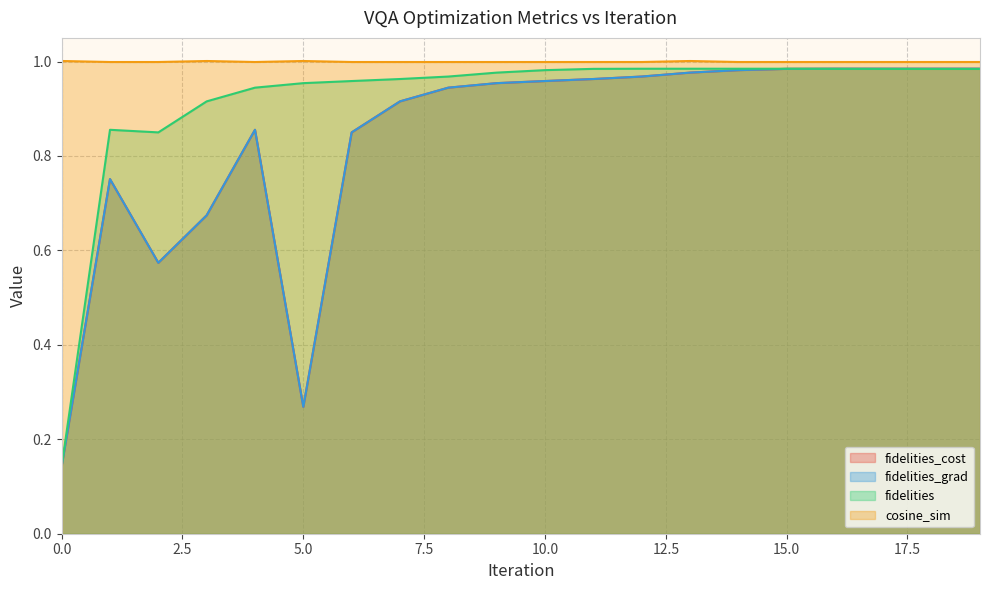

Which series changed the most between 1 and 13?

fidelities_cost